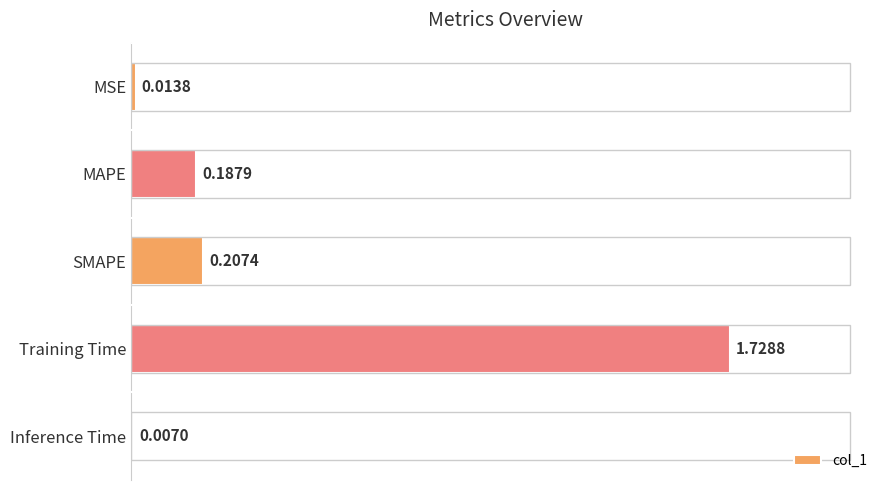

List the labels in order of value, smallest first.

Inference Time, MSE, MAPE, SMAPE, Training Time